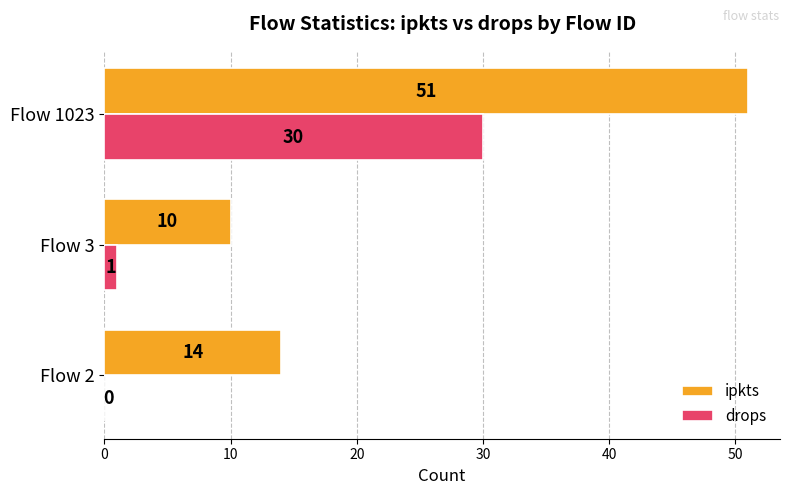

What is the sum of the drops values at Flow 1023 and Flow 2?

30